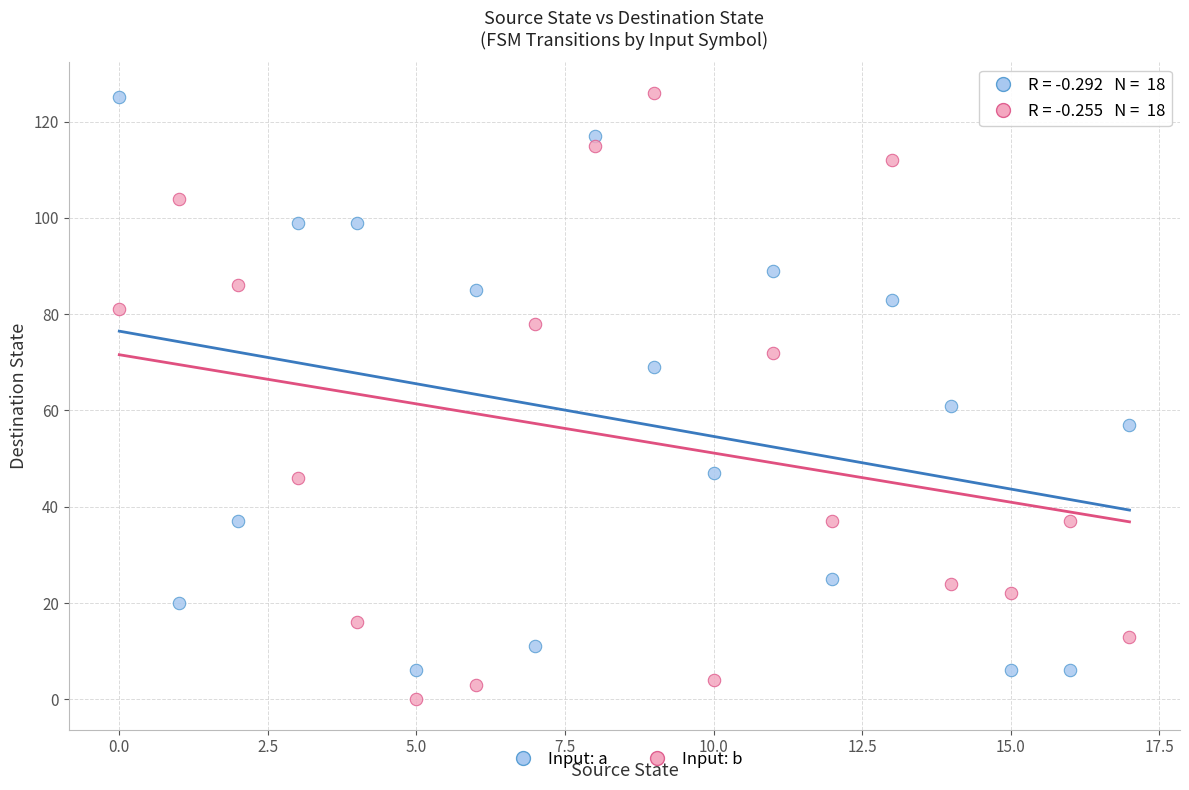

What are all the series names shown in the legend?

Input: a, Input: b